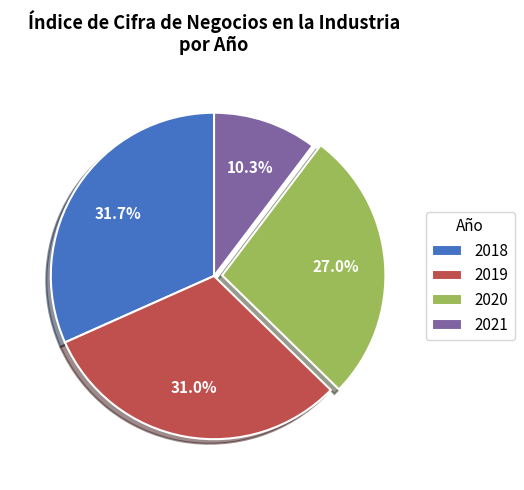

What is the largest slice in the pie chart?

2018